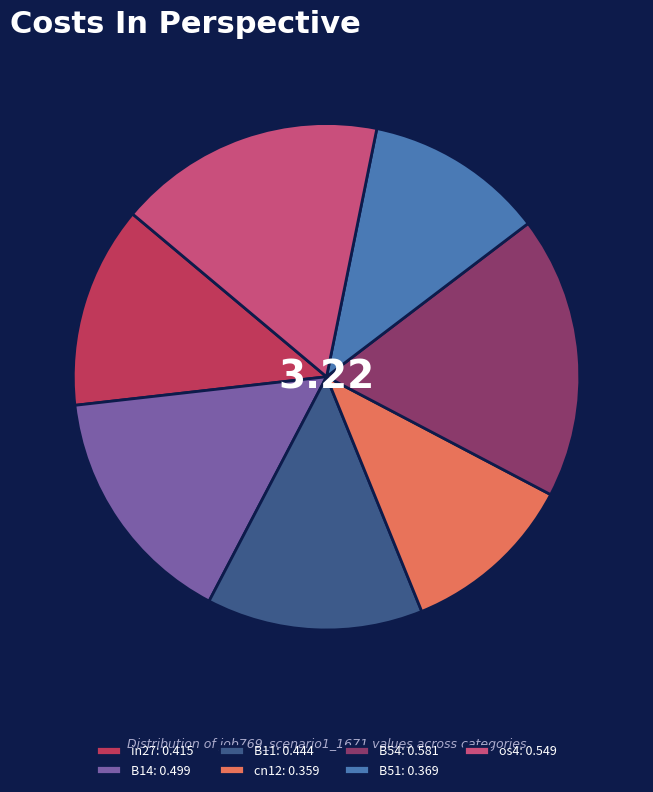

How many slices are in this pie chart?

7